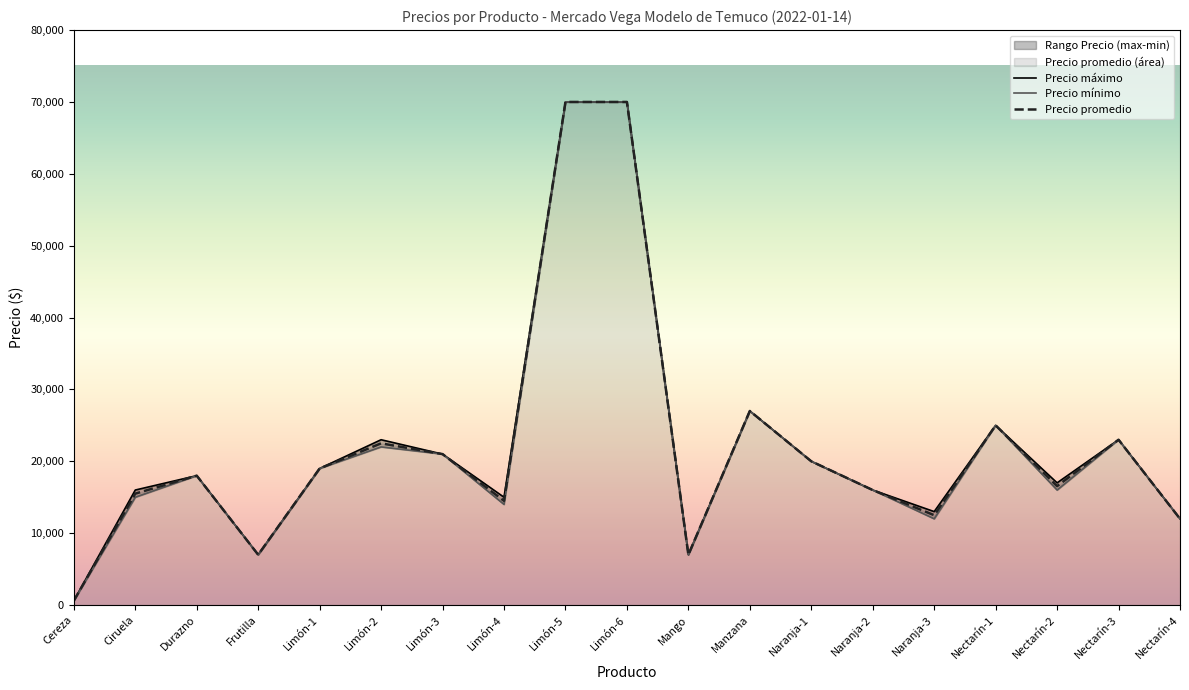

True or false: Precio mínimo and Precio máximo cross at least once.

False